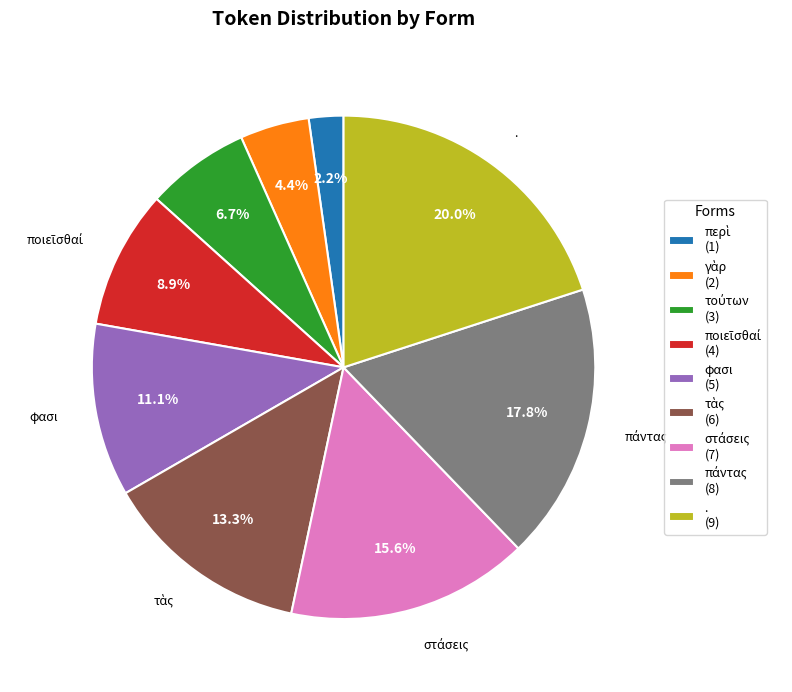

Does any single category account for the majority?

No